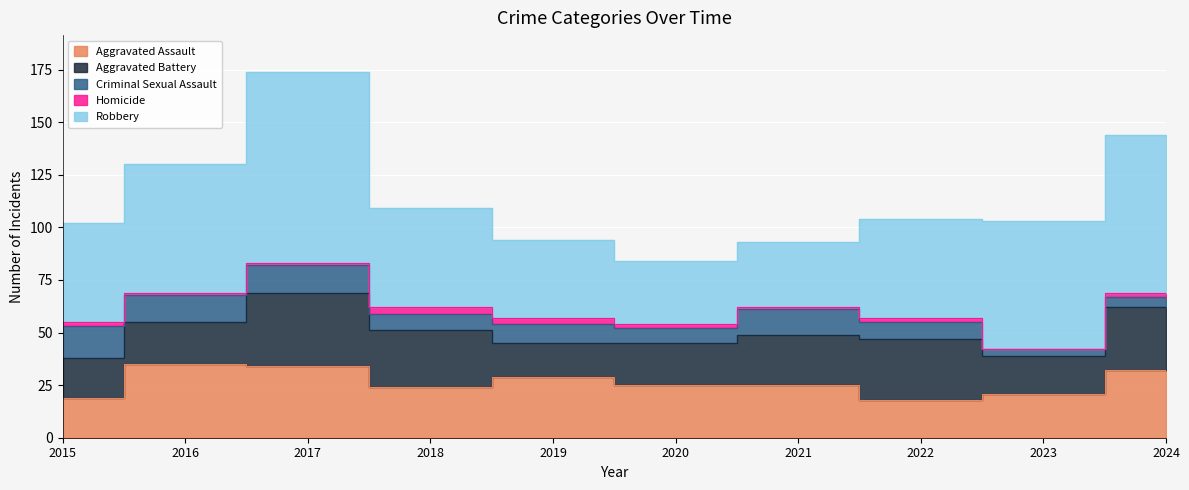

What is the greatest value displayed?

91